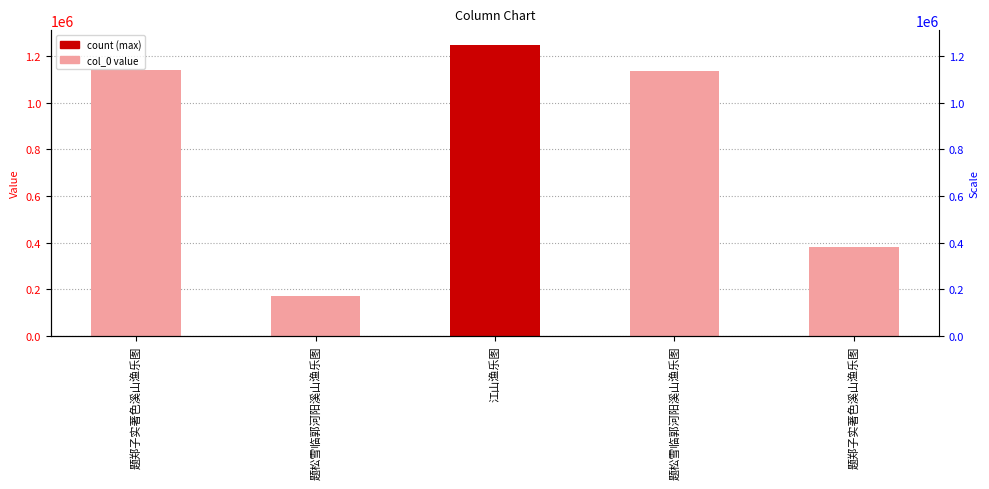

At which label does the data first exceed 1136904?

题郑子实著色溪山渔乐图